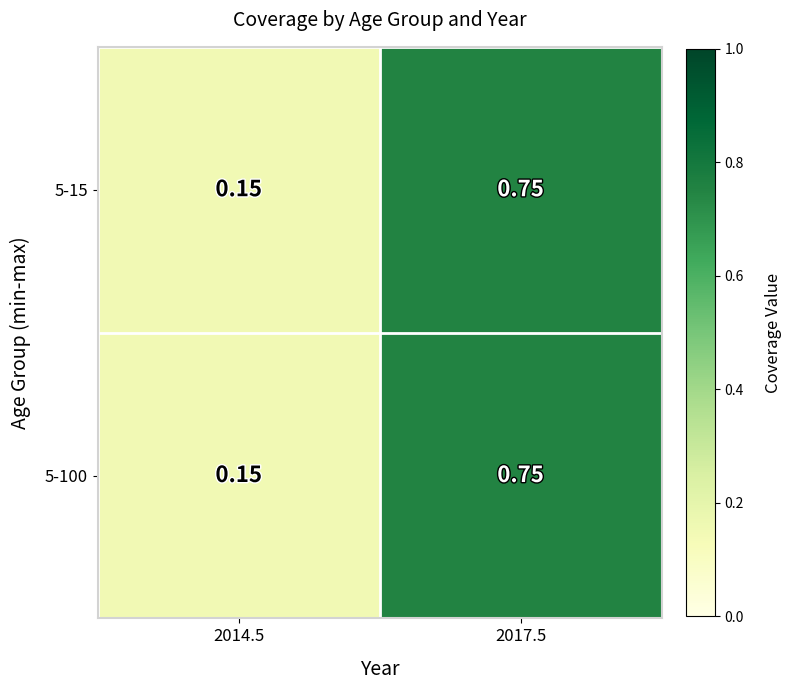

Is the value of 5-100 at 2017.5 greater than the value of 5-15 at 2014.5?

Yes